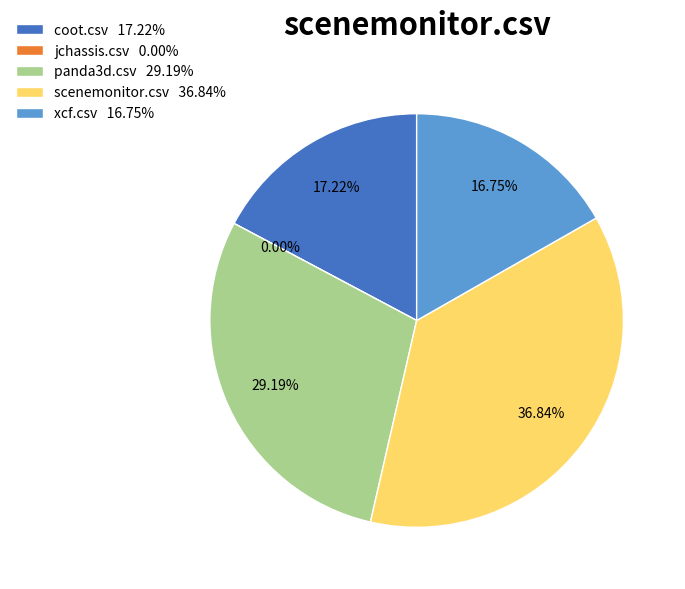

What is the total percentage of scenemonitor.csv and coot.csv?

54.1%